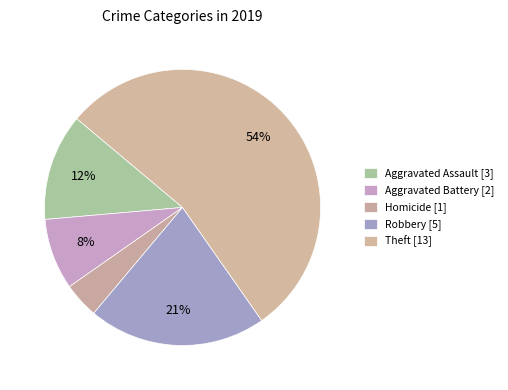

What is the largest slice in the pie chart?

Theft